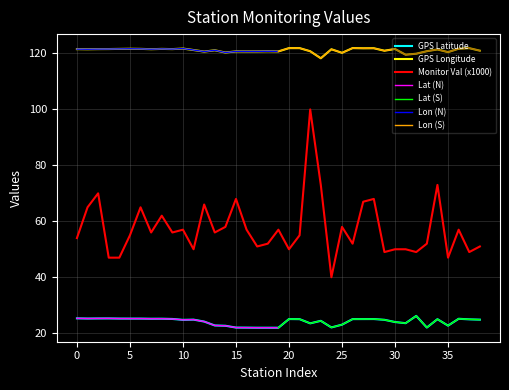

True or false: GPS_lon and monitor_val intersect in this chart.

False